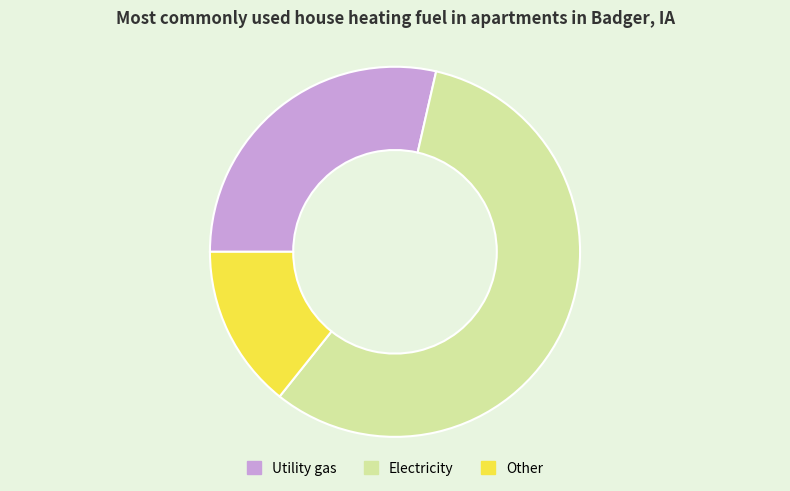

Which slice is the smallest?

Other